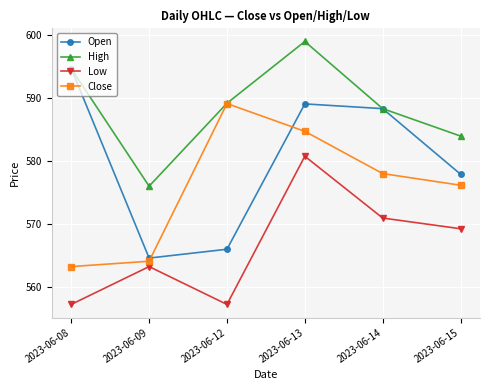

What is the value of the Open point at the 2nd from the left?

564.6